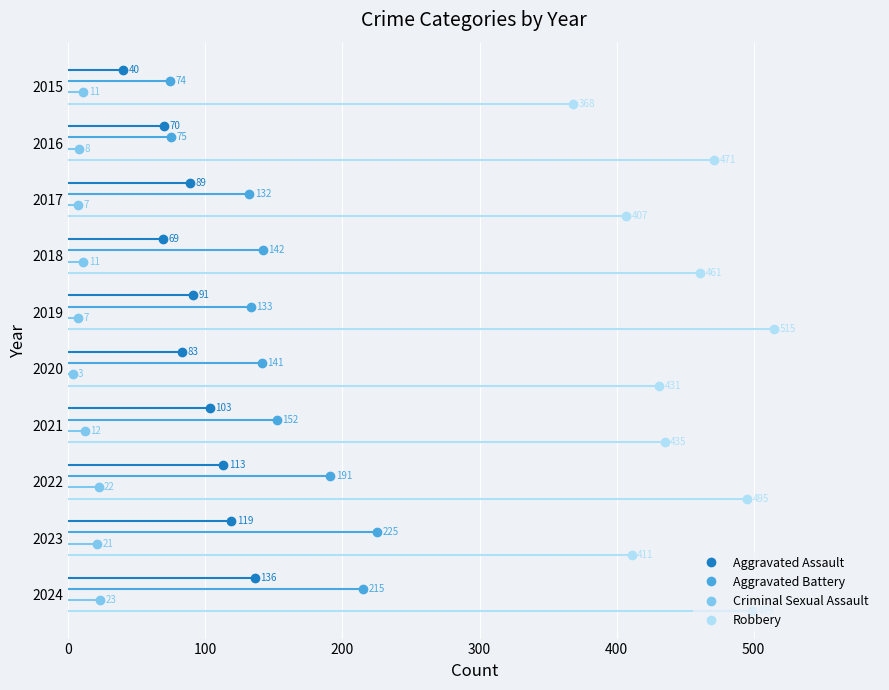

The Robbery series shows 12.0 at 7. True or false?

False